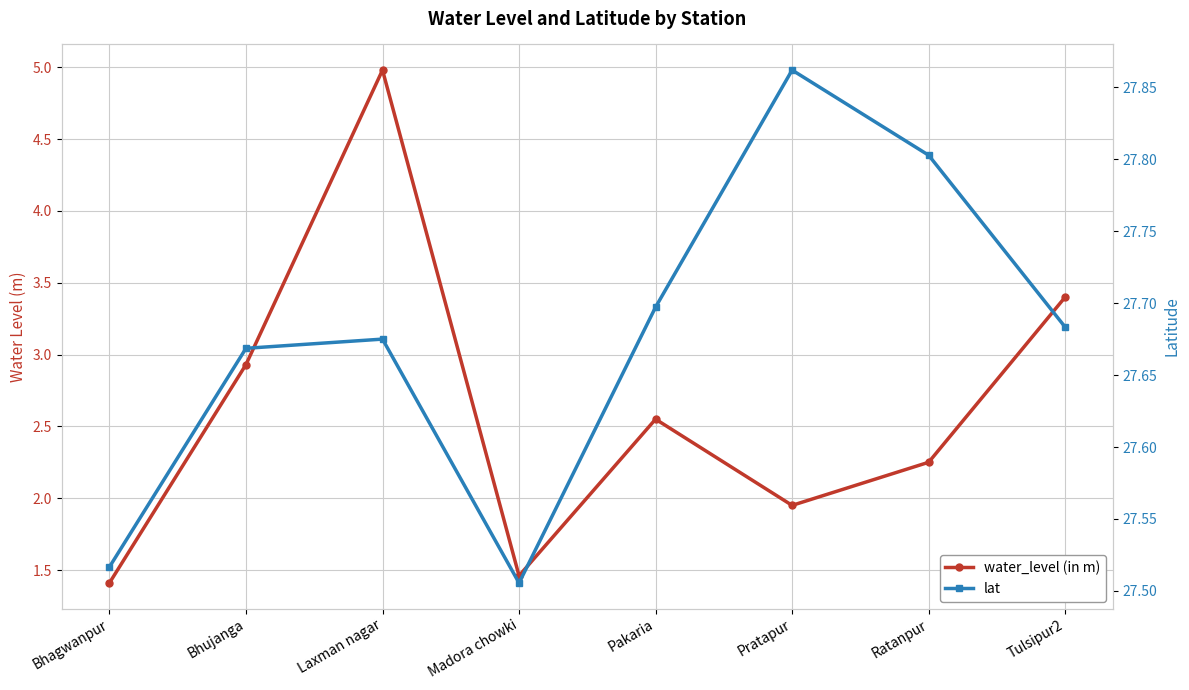

At how many categories does at least one series exceed 16?

8